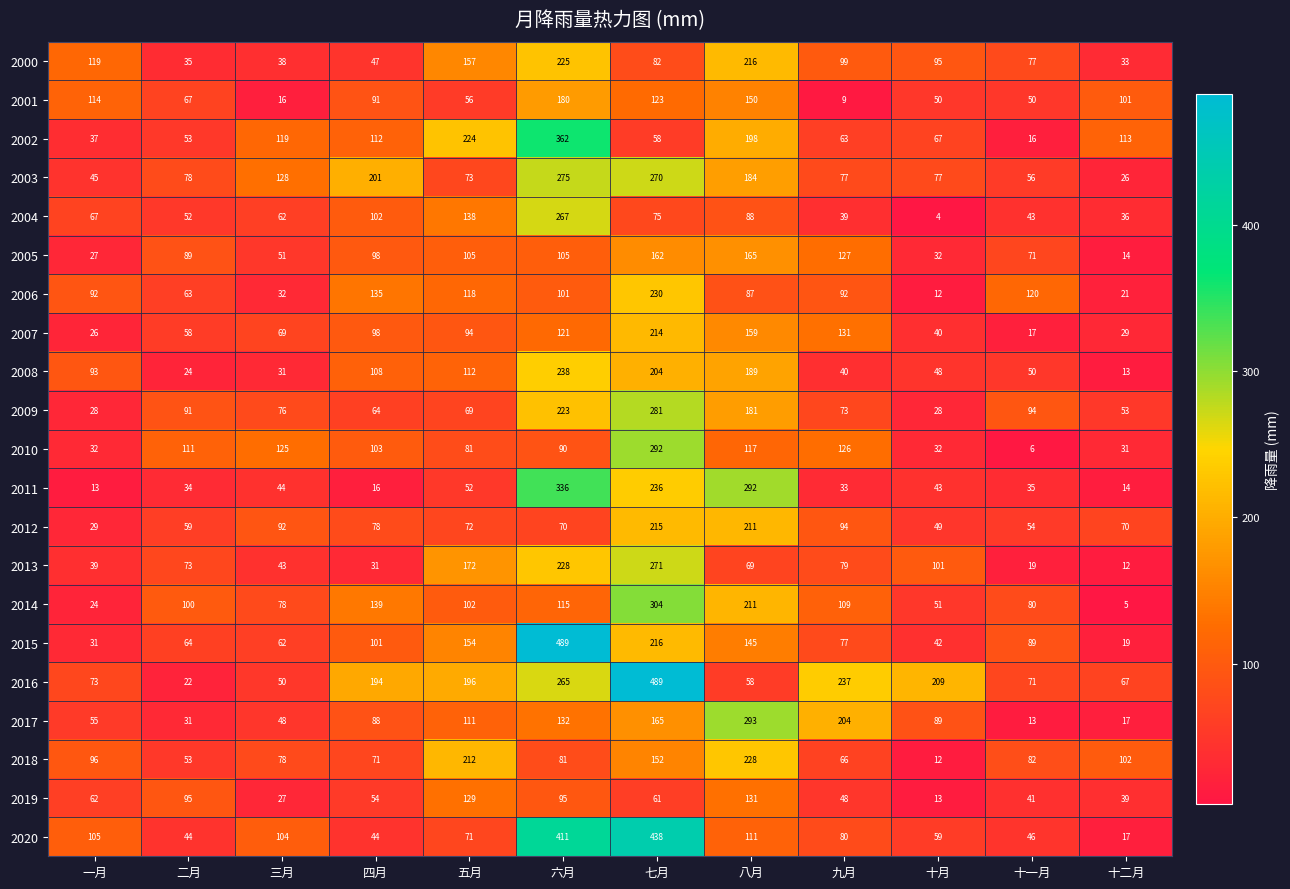

What is the greatest value displayed?

489